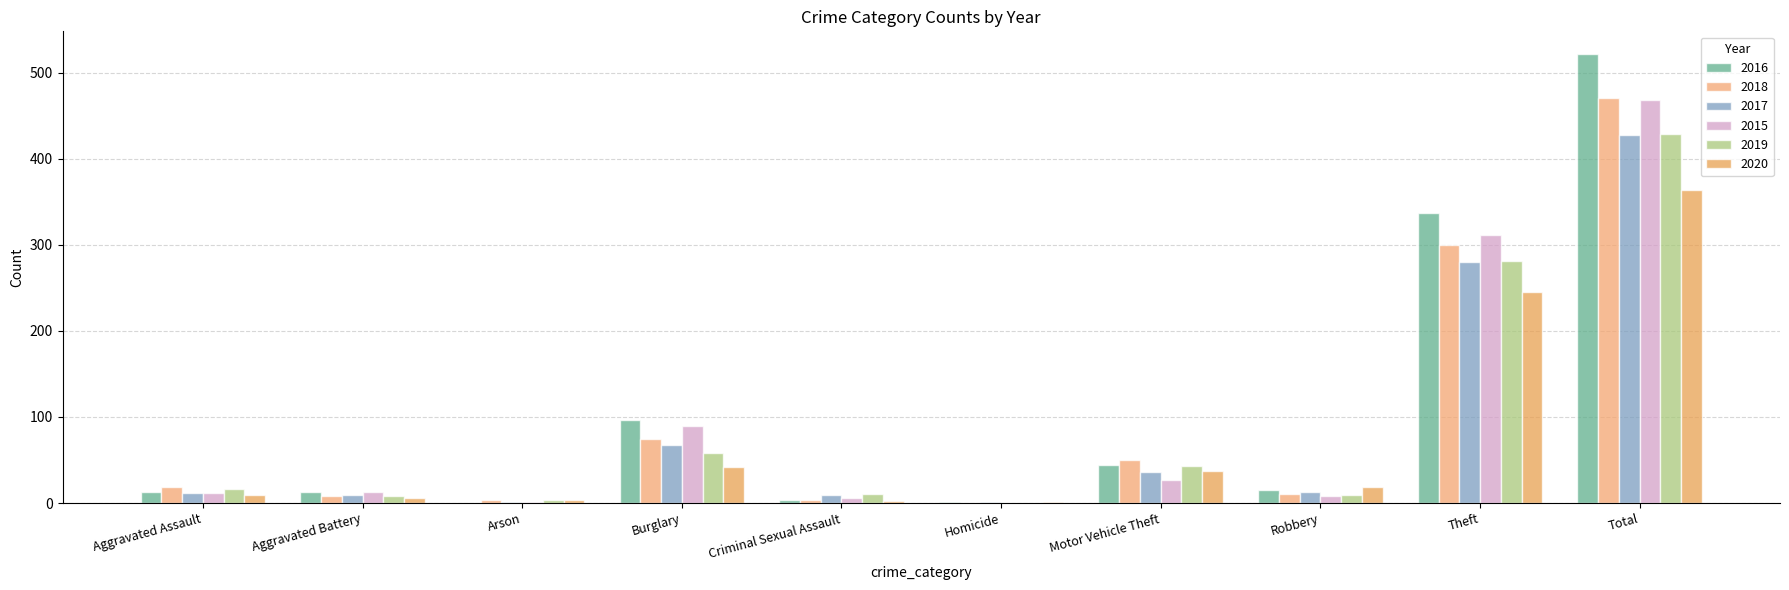

How many groups of bars are there?

10